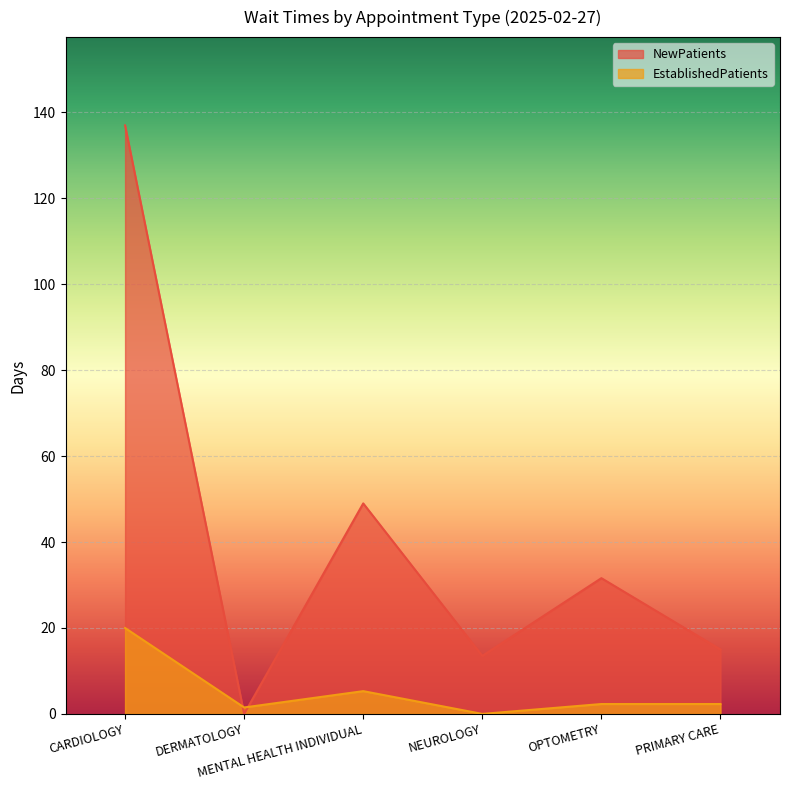

How many data points in EstablishedPatients are less than 2?

2